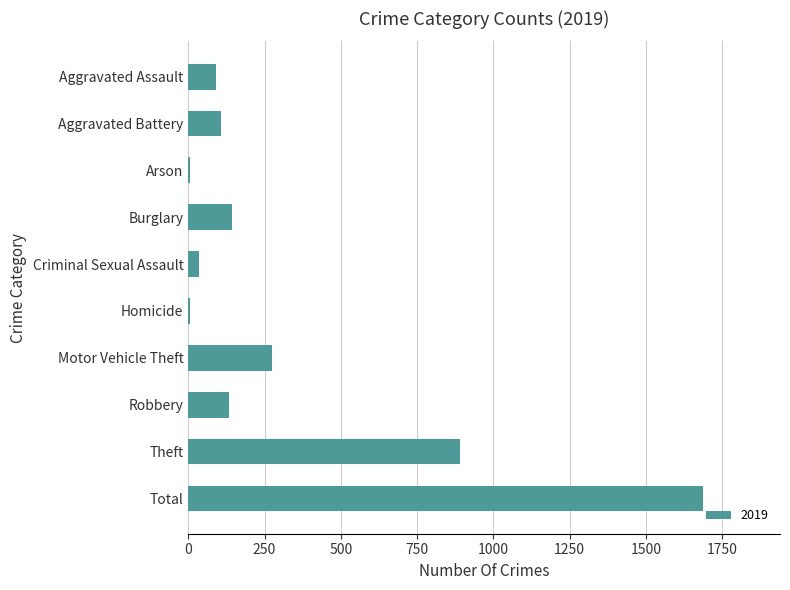

Which category has the highest value across all series?

Total